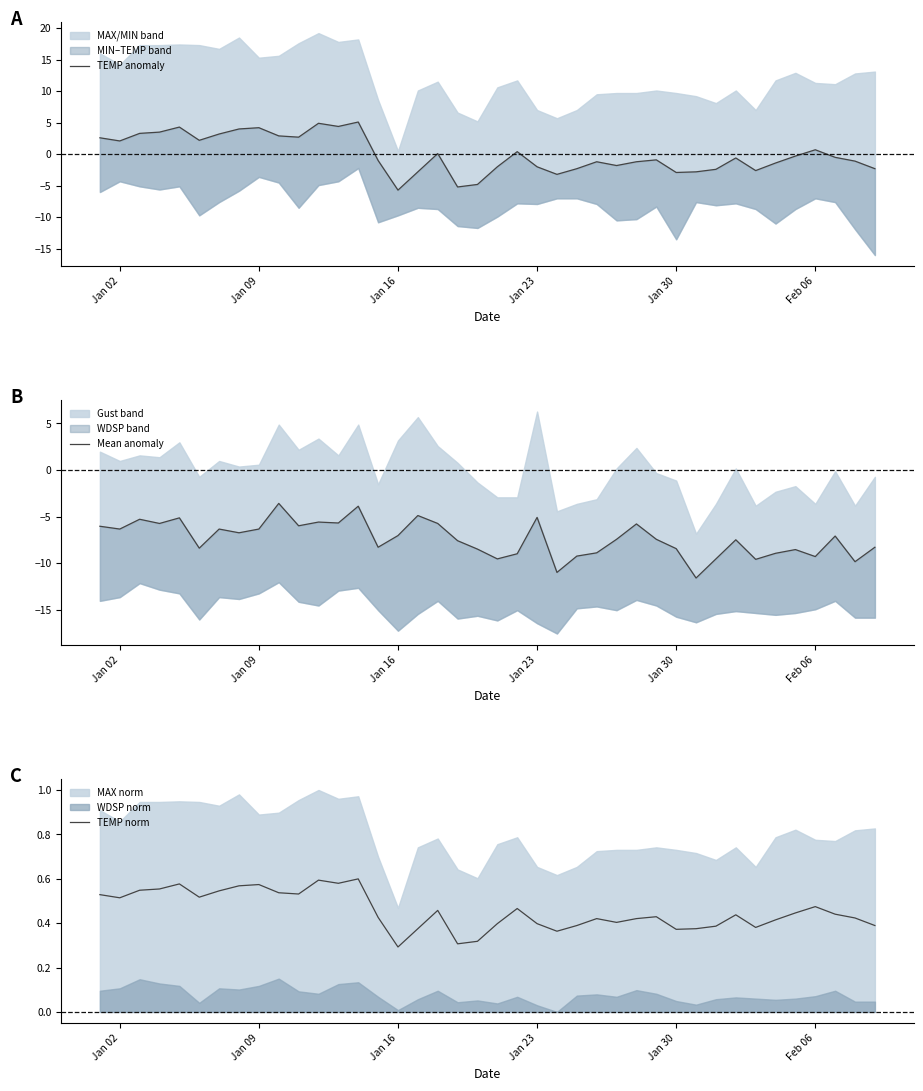

The value of TEMP norm at Jan 02 is 0.9. True or false?

False